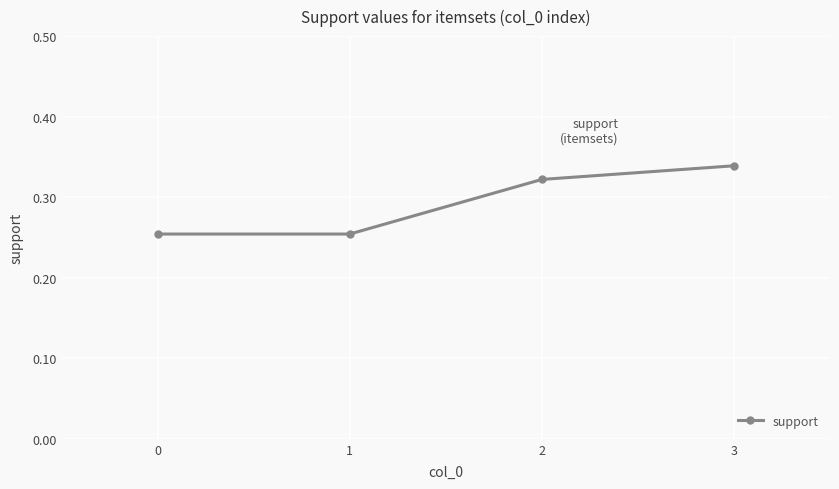

Is it true that the value at 2 is 0.6?

False